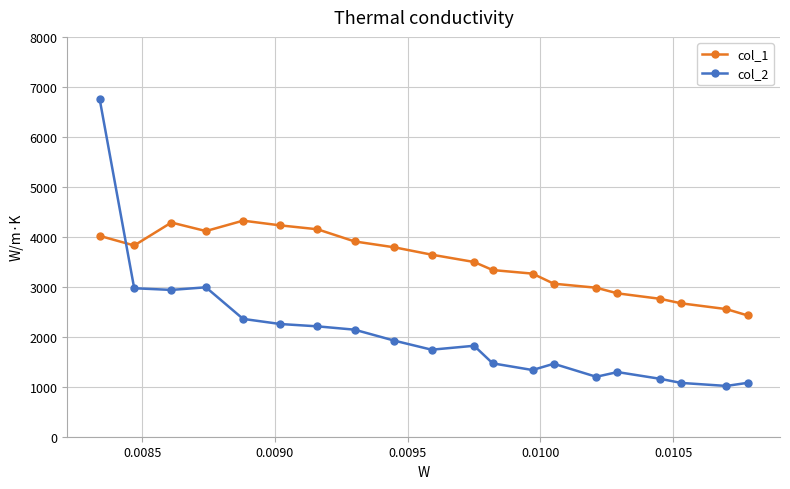

Count the number of categories in the chart.

20